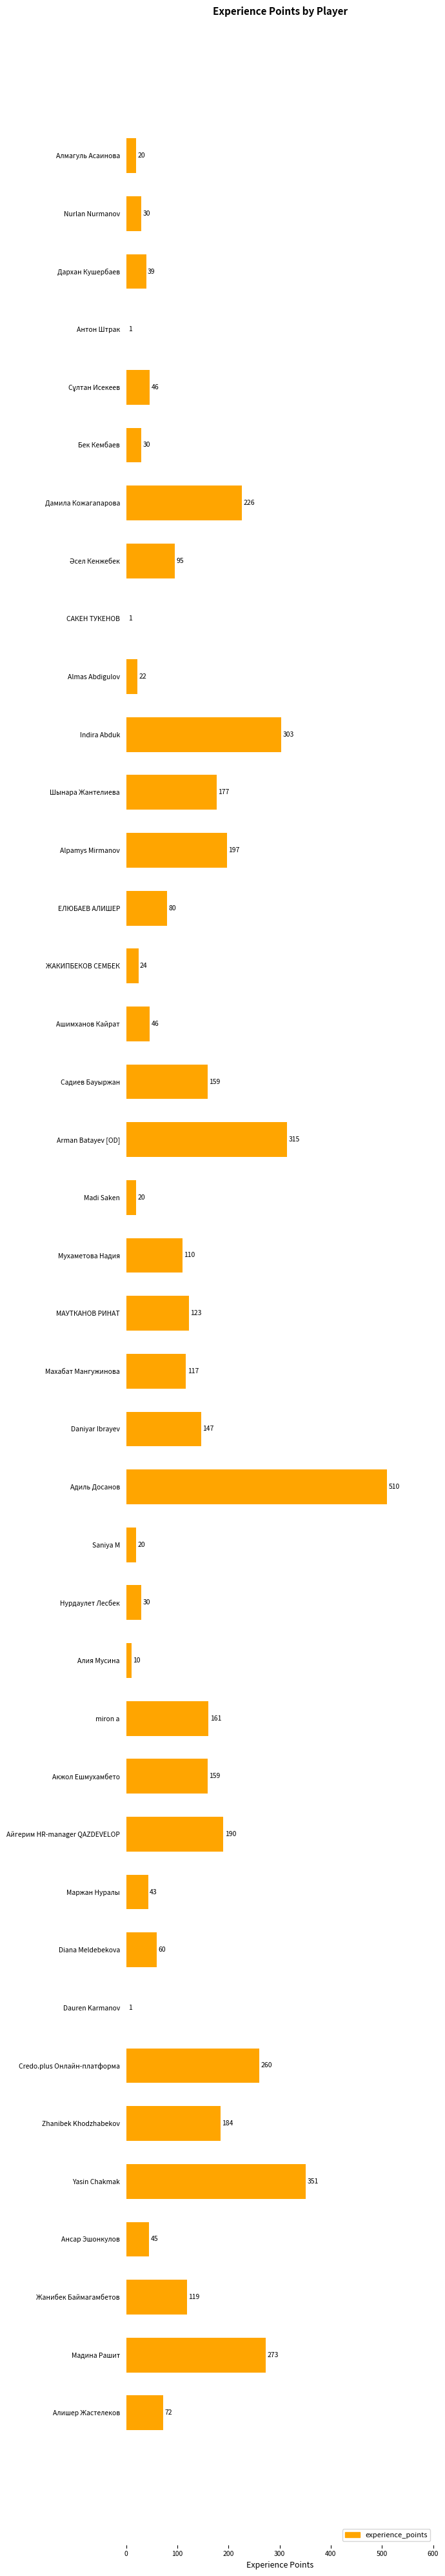

Which label corresponds to the largest value in the chart?

Адиль Досанов